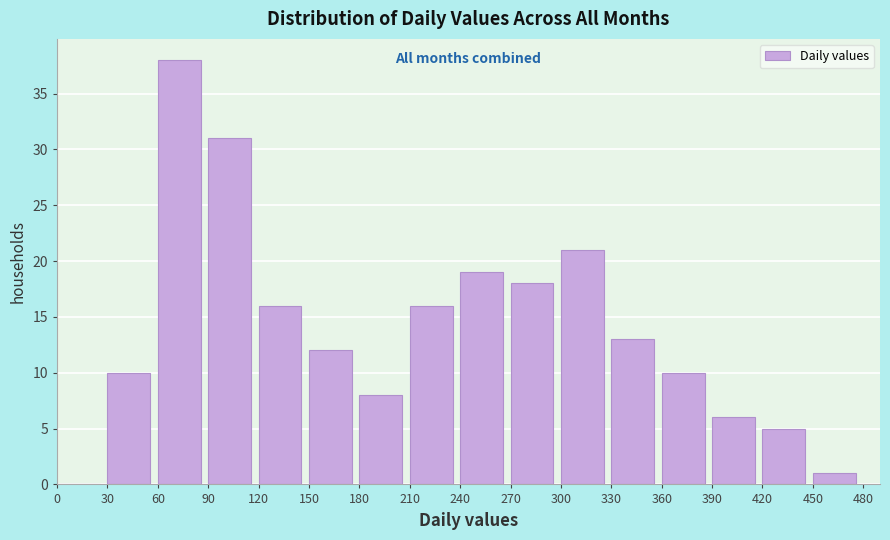

Over which range of the x-axis is the bar tallest?

60 to 90